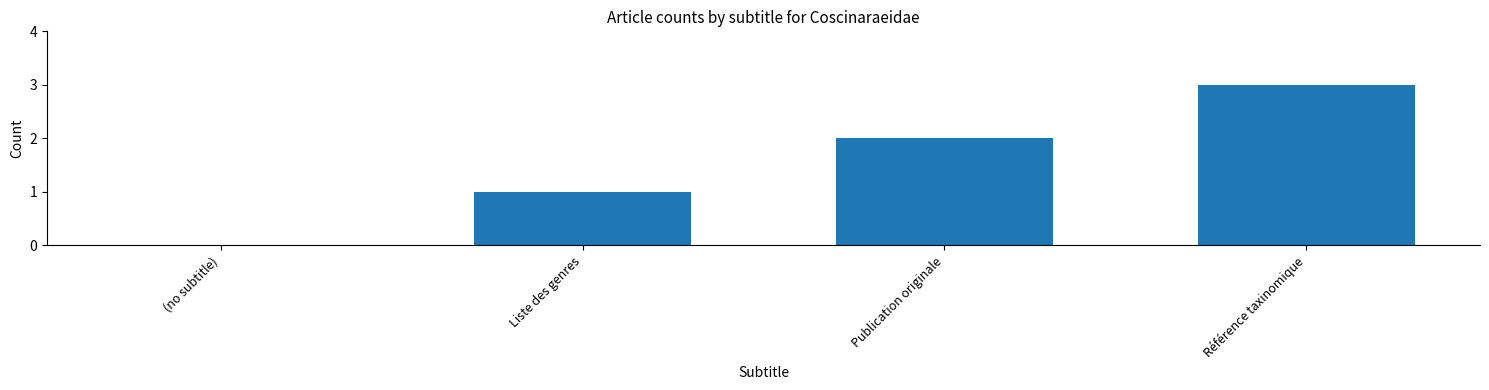

Is it true that the value at Référence taxinomique is 3?

True